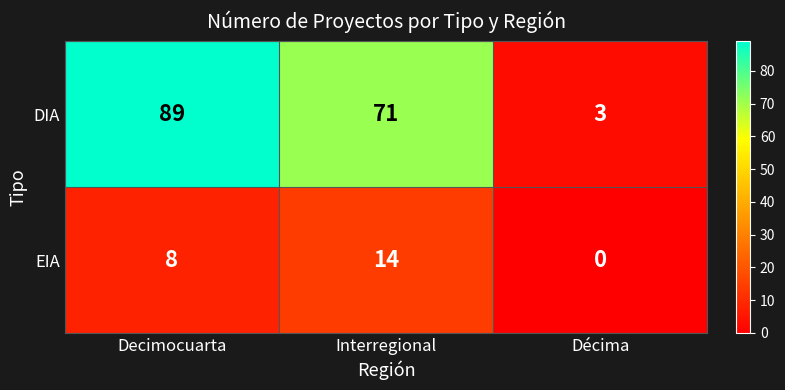

What is the difference between the second highest and minimum values in the DIA series?

68